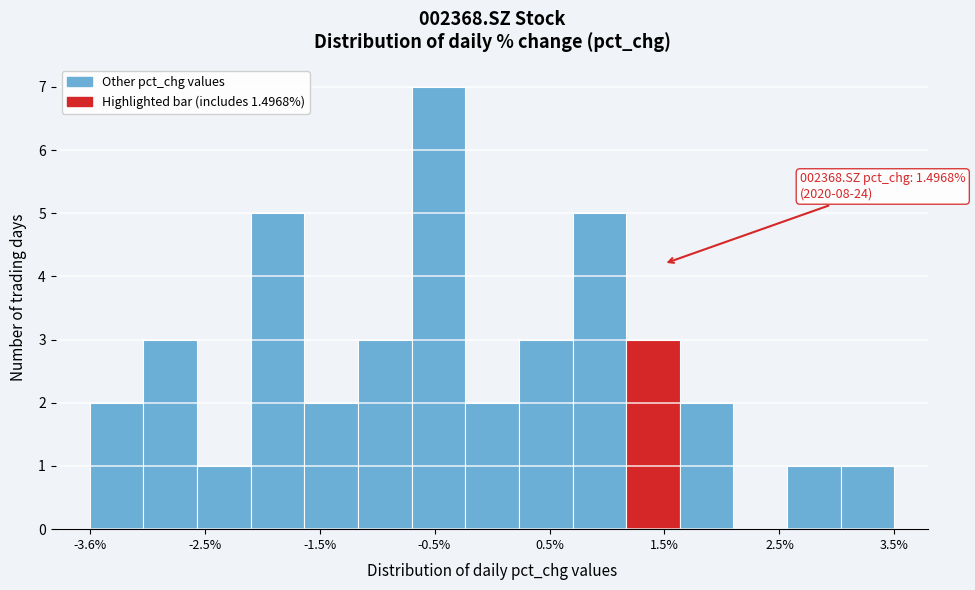

Around what value on the x-axis is the tallest bar? Give the approximate position of its centre, as read against the axis.

-0.4